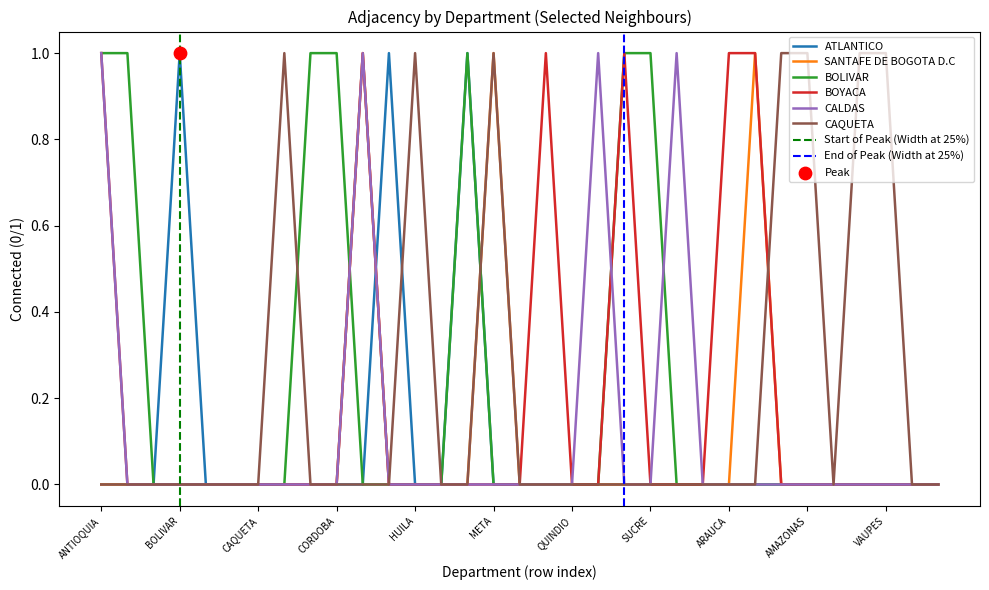

Which series has the largest total across all categories?

BOLIVAR